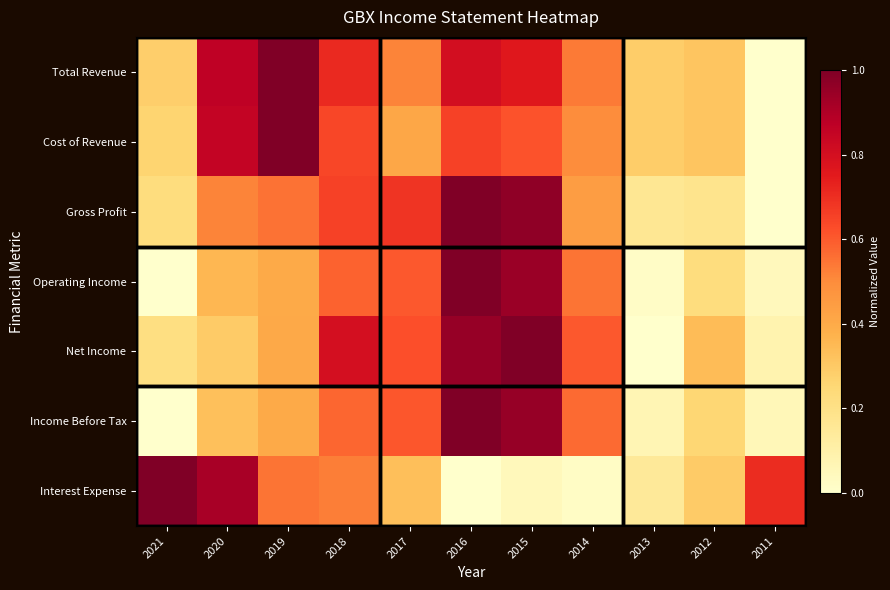

Reading left to right, what are all the values shown in this chart?

Total Revenue: 2021=0.3	2020=0.9	2019=1.0	2018=0.7	2017=0.5	2016=0.8	2015=0.8	2014=0.5	2013=0.3	2012=0.3	2011=0.0
Cost of Revenue: 2021=0.3	2020=0.9	2019=1.0	2018=0.6	2017=0.4	2016=0.7	2015=0.6	2014=0.5	2013=0.3	2012=0.3	2011=0.0
Gross Profit: 2021=0.2	2020=0.5	2019=0.6	2018=0.7	2017=0.7	2016=1.0	2015=1.0	2014=0.4	2013=0.2	2012=0.2	2011=0.0
Operating Income: 2021=0.0	2020=0.4	2019=0.4	2018=0.6	2017=0.6	2016=1.0	2015=0.9	2014=0.5	2013=0.0	2012=0.2	2011=0.0
Net Income: 2021=0.2	2020=0.3	2019=0.4	2018=0.8	2017=0.6	2016=1.0	2015=1.0	2014=0.6	2013=0.0	2012=0.3	2011=0.1
Income Before Tax: 2021=0.0	2020=0.3	2019=0.4	2018=0.6	2017=0.6	2016=1.0	2015=1.0	2014=0.6	2013=0.1	2012=0.3	2011=0.1
Interest Expense: 2021=1.0	2020=0.9	2019=0.5	2018=0.5	2017=0.3	2016=0.0	2015=0.0	2014=0.0	2013=0.1	2012=0.3	2011=0.7